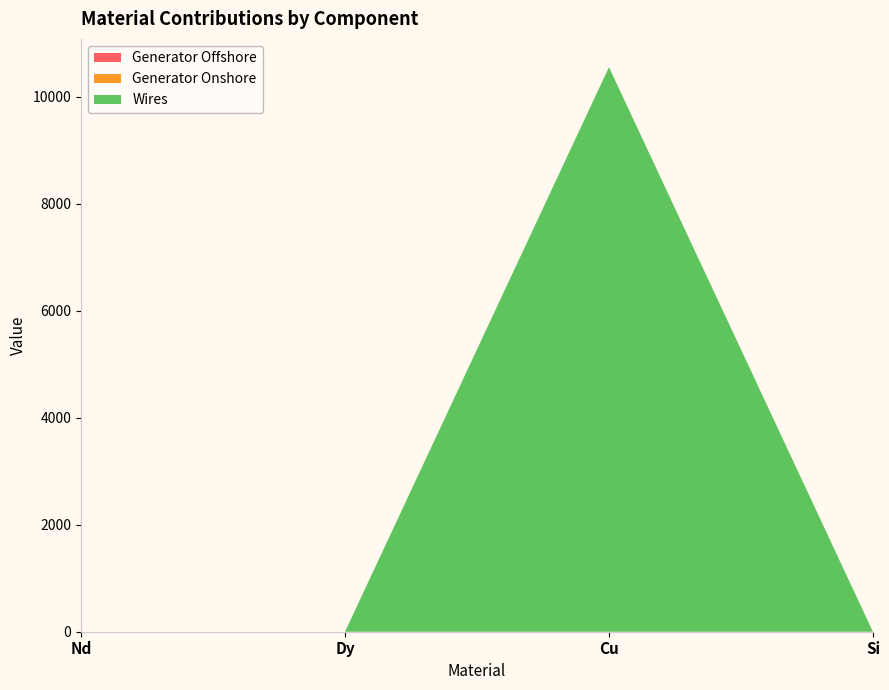

Reading left to right, transcribe all the data shown in this chart.

Generator Offshore: 0.0	0.0	0.0	0.0
Generator Onshore: 0.0	0.0	0.0	0.0
Wires: 0.0	0.0	10555.3	0.0